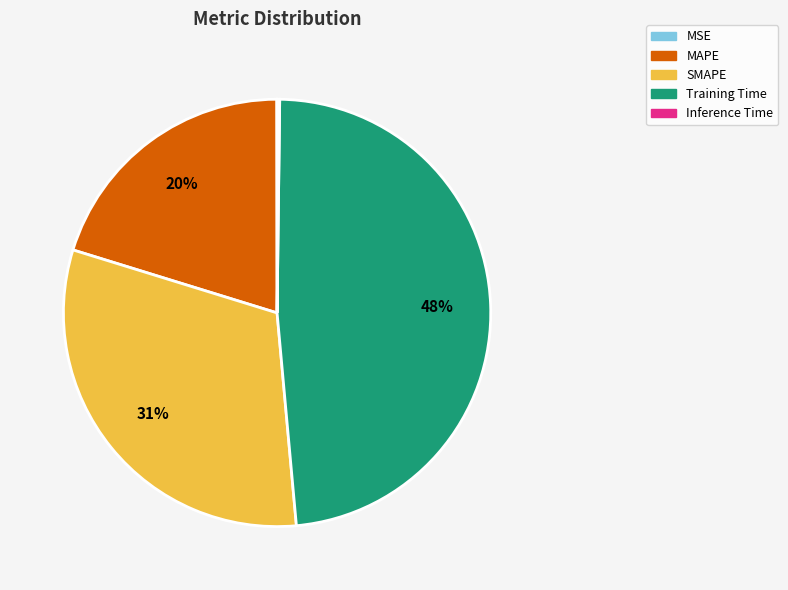

Is it true that SMAPE is 44% of the pie?

False